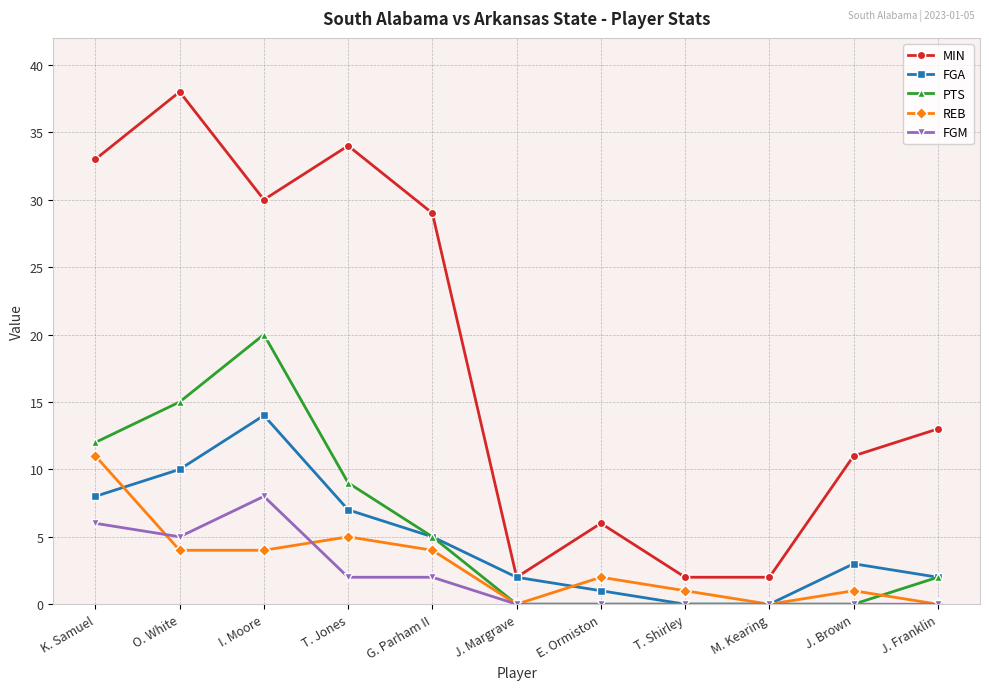

Rank the series at T. Jones from highest to lowest value.

MIN, PTS, FGA, REB, FGM